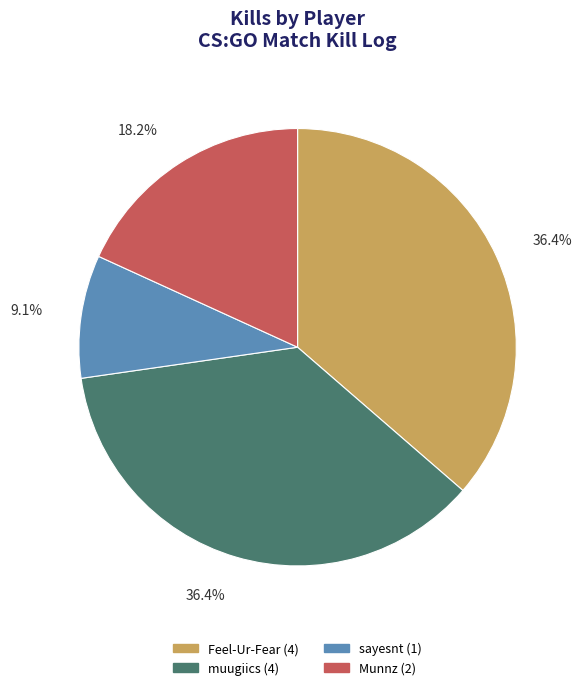

Which category has the smallest portion of the pie?

sayesnt